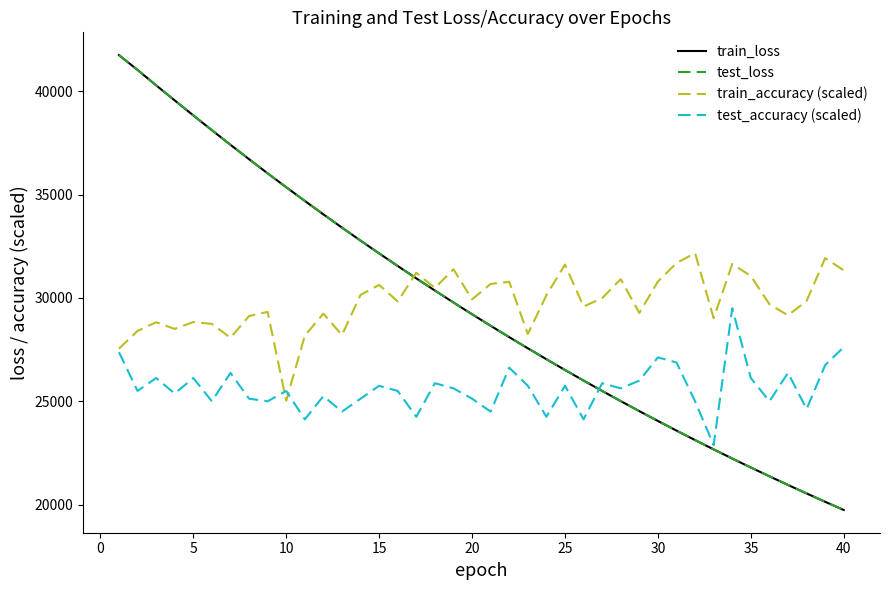

What are all the series names shown in the legend?

train_loss, test_loss, train_accuracy (scaled), test_accuracy (scaled)